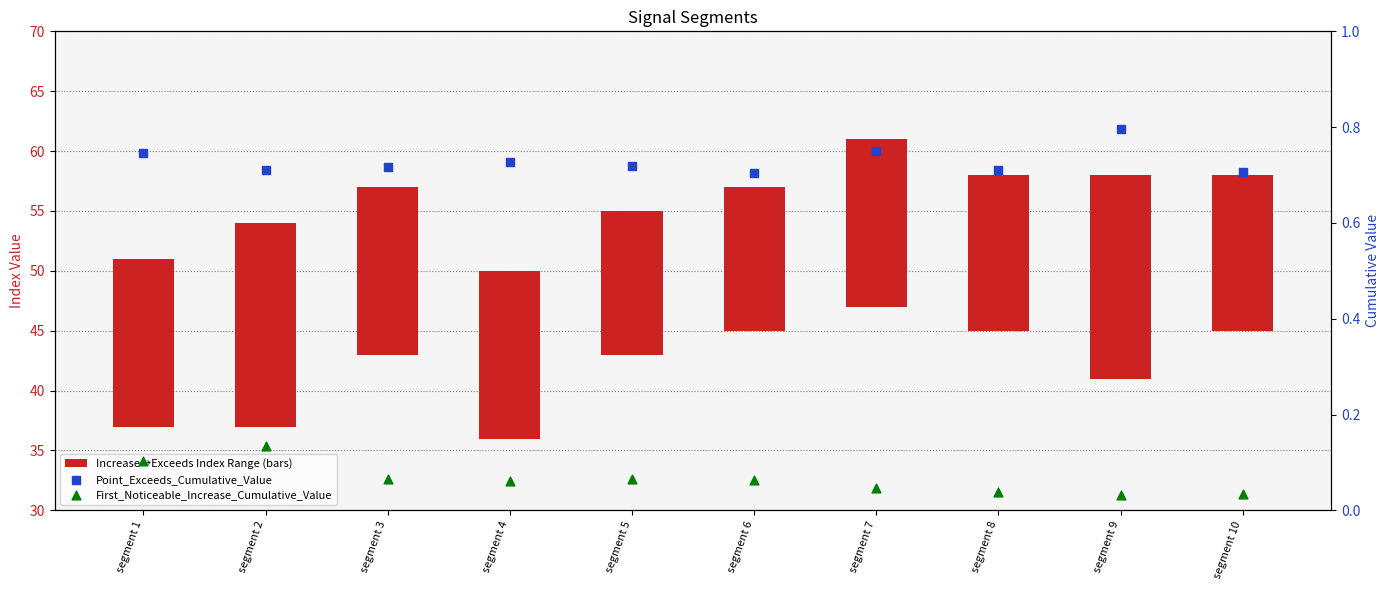

Which series has the widest spread of Y values?

First_Noticeable_Increase_Index / Point_Exceeds_Index